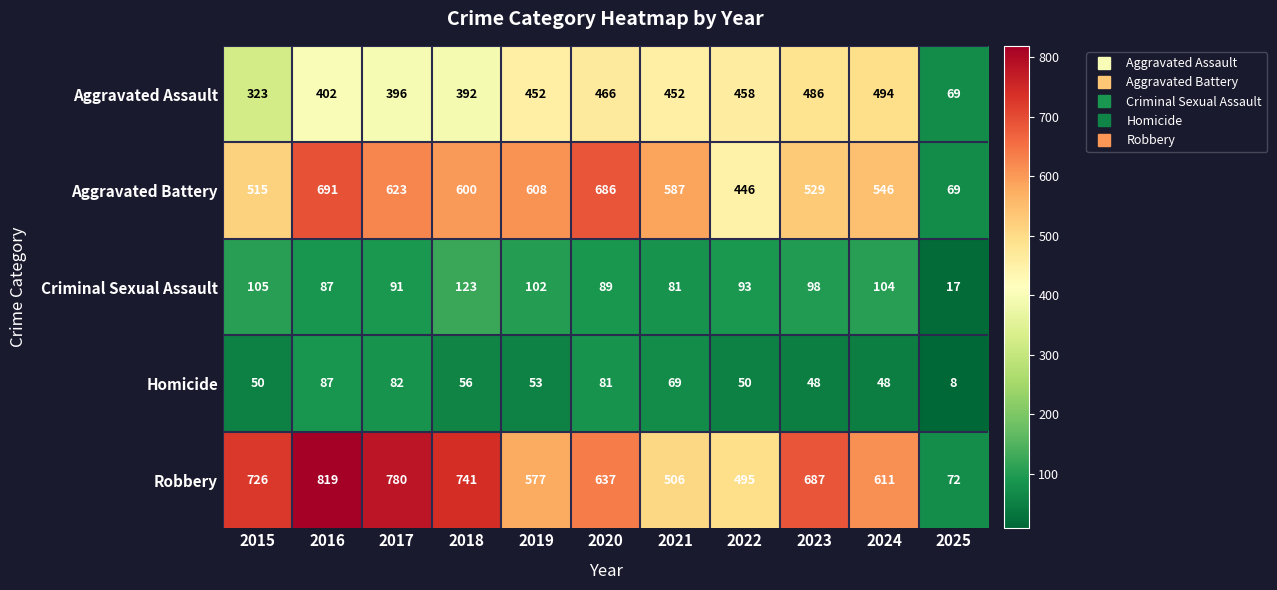

Count the number of categories in the chart.

11